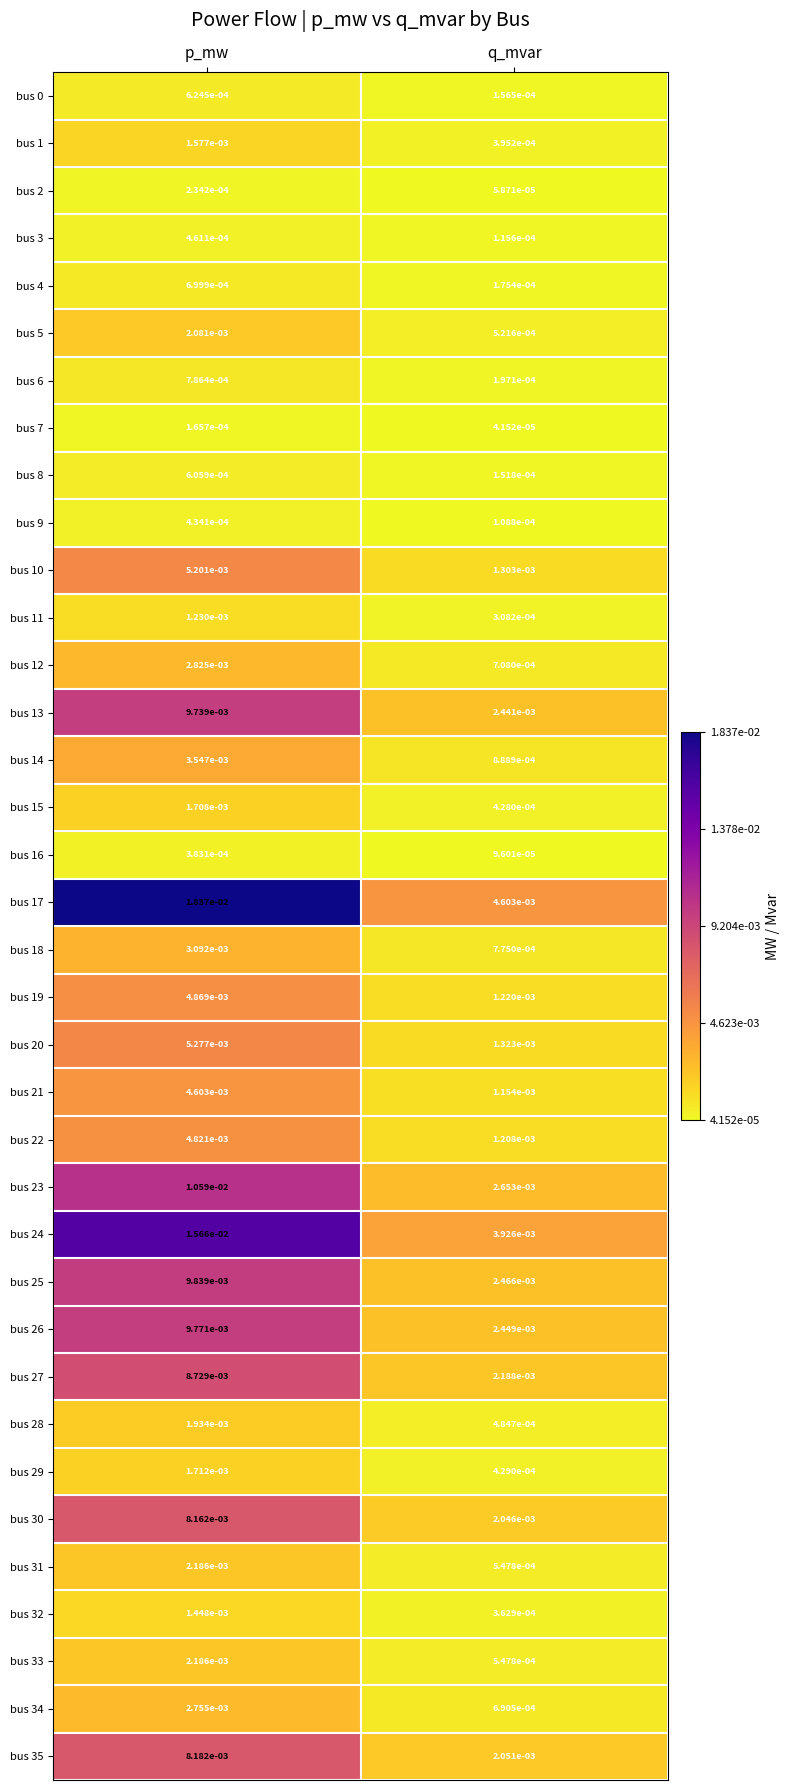

At how many categories does at least one series exceed 0?

2